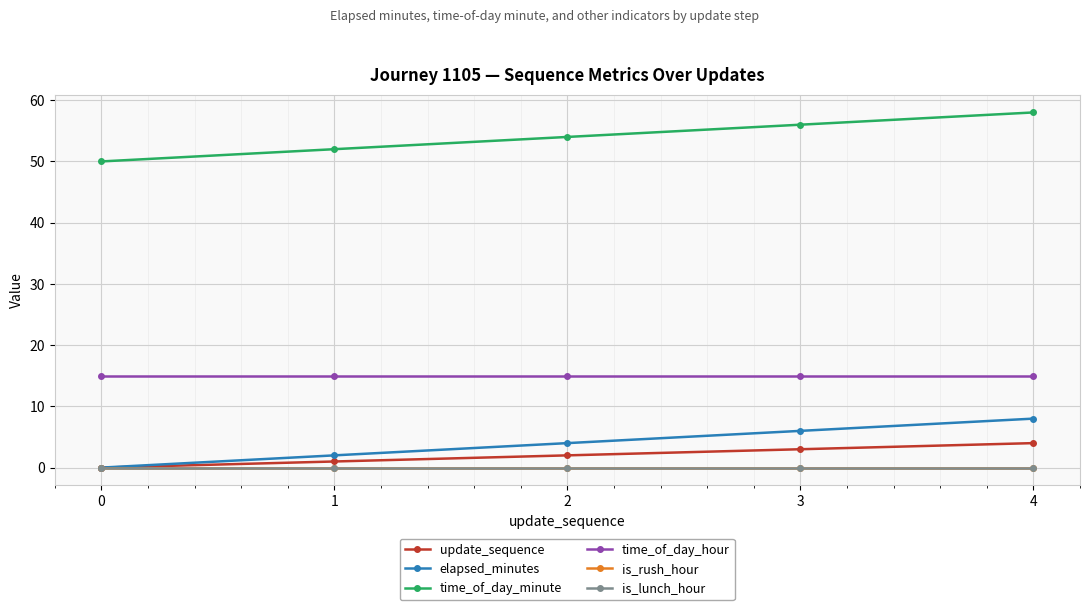

The value of update_sequence at 2 is 2. True or false?

True